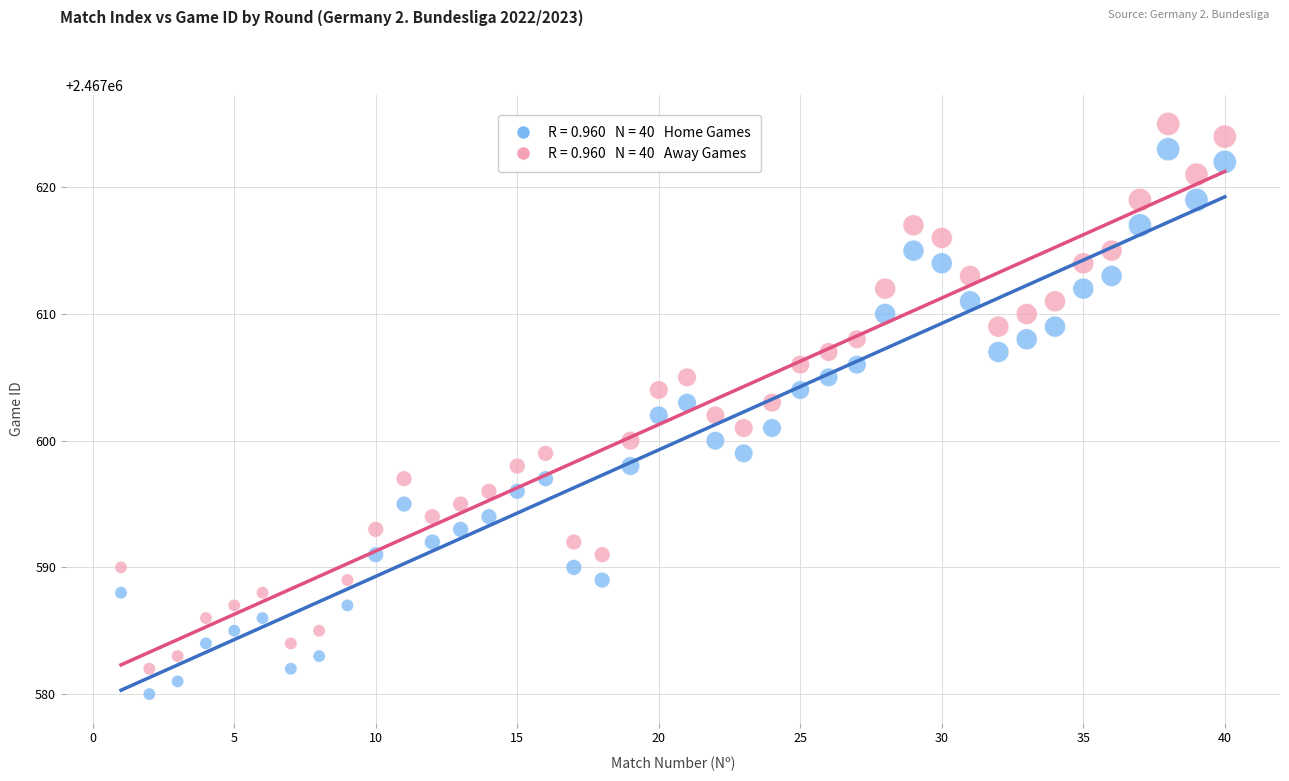

Across all data points, what is the range of Y values (max minus min)?

45